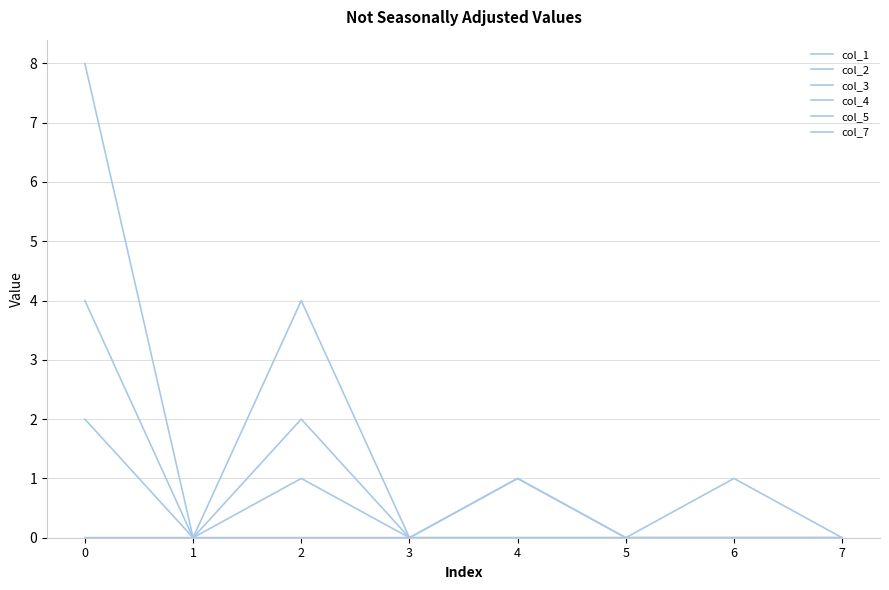

How many lines are shown in the chart?

6